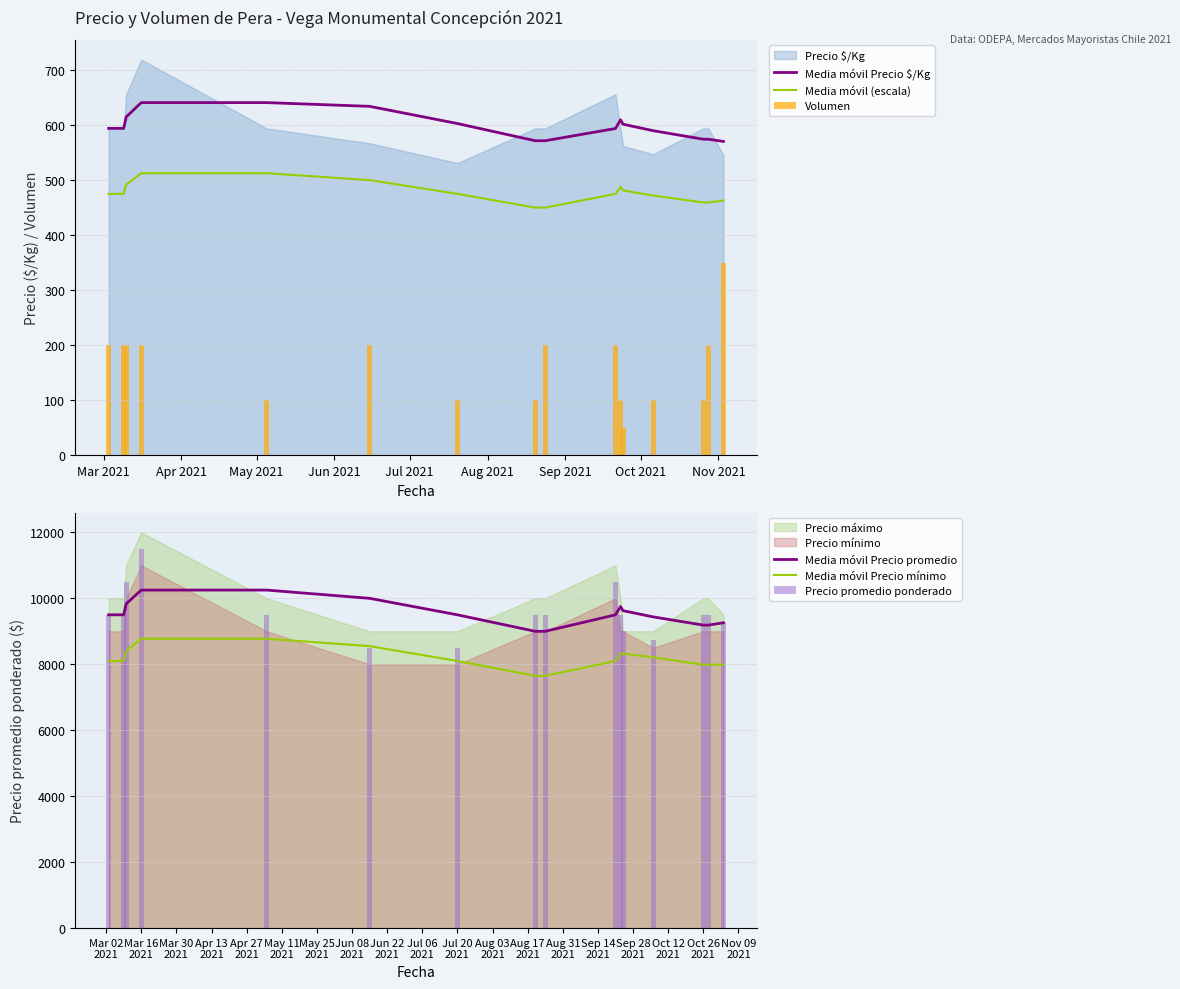

What is the difference between the maximum and minimum values in the Precio promedio ponderado series?

3000.0